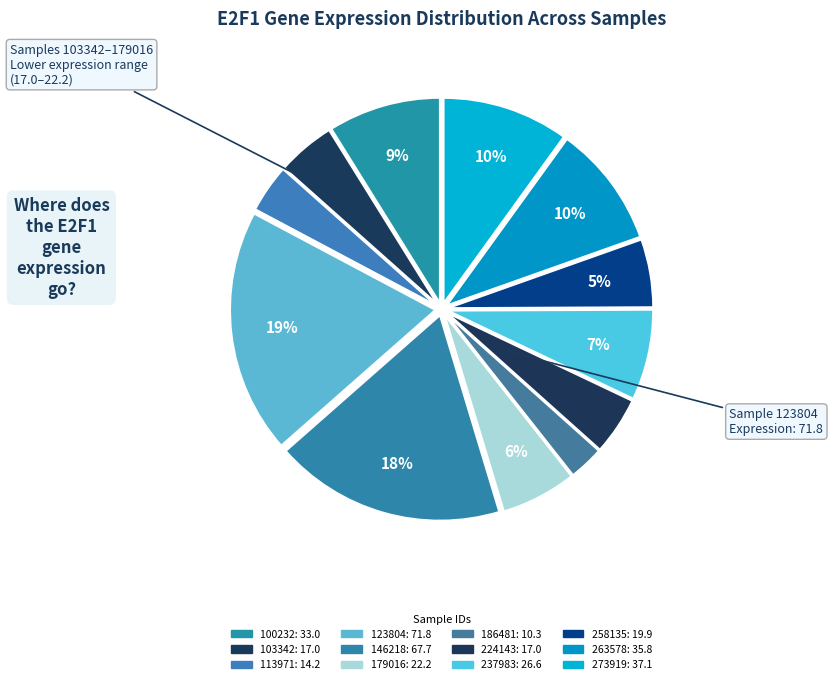

What percentage do 103342 and 100232 together represent?

13.4%